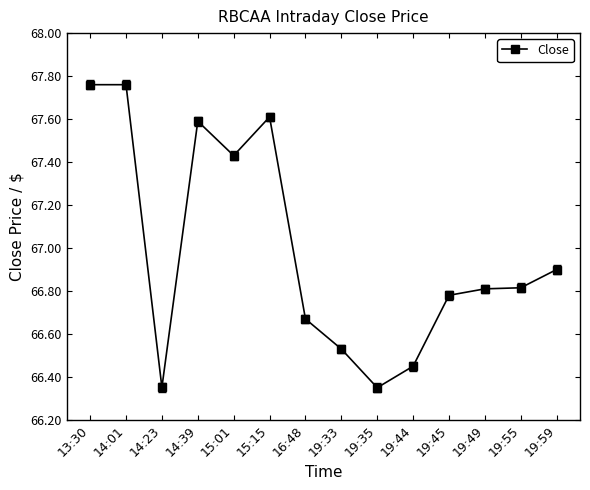

True or false: the data has more than 1 interior local peaks.

True